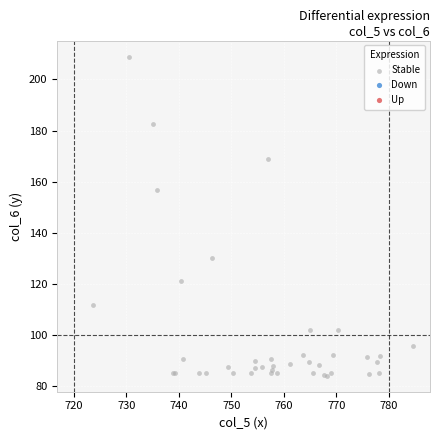

What Y value in the scatter plot is closest to 146?

156.5